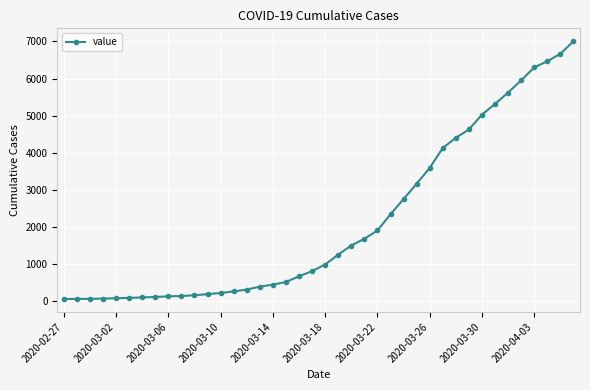

What is the average value?

2145